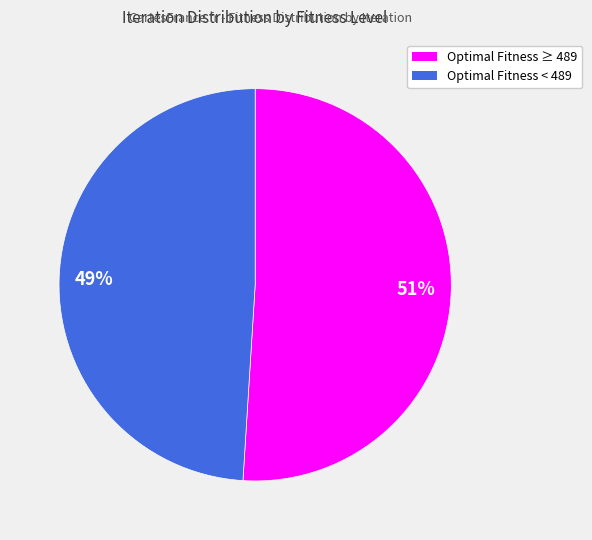

To the nearest percent, what is the average slice percentage?

50%